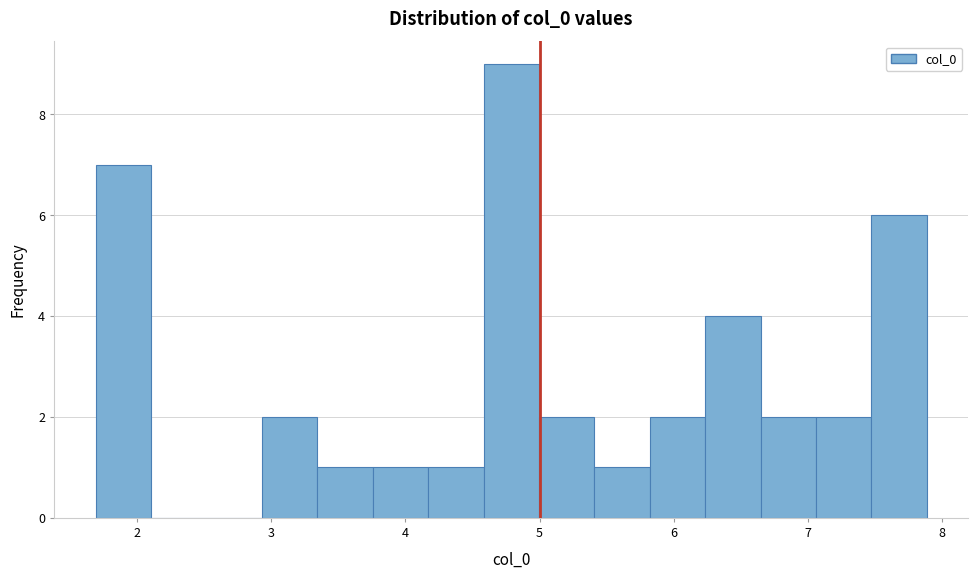

How tall is the bar that spans 2.9 to 3.3 on the x-axis? Neither the bar edges nor the heights are printed on the chart, so give them approximately, as read against the axes.

2